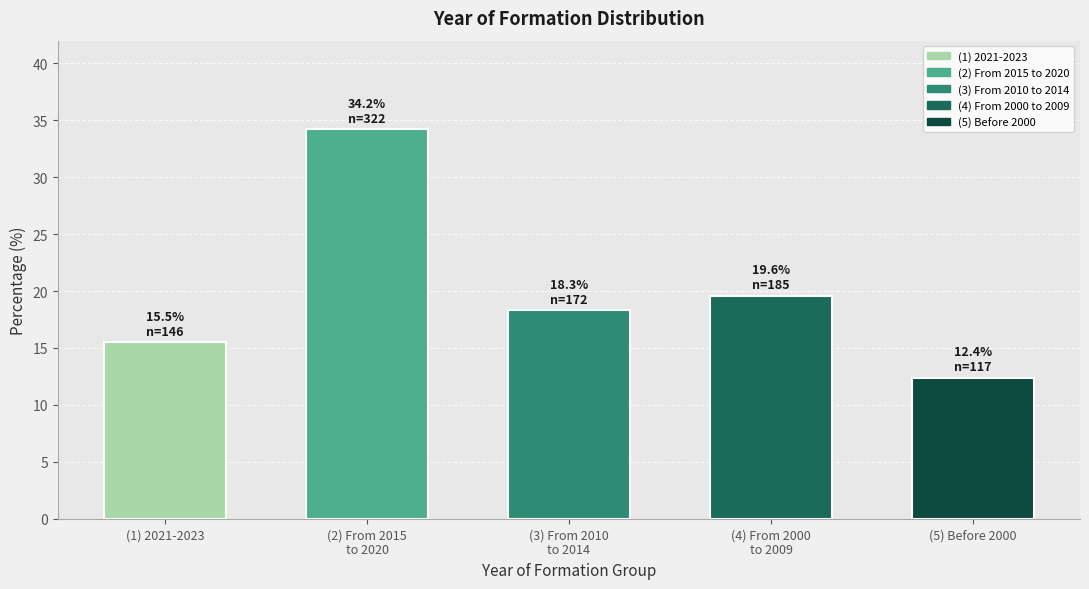

What is the average value?

20.0